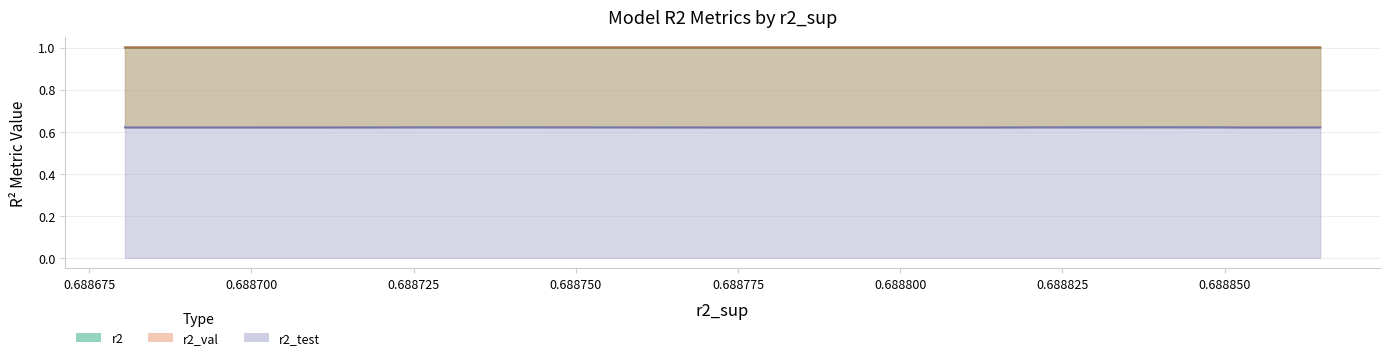

How many data points does each series have?

10